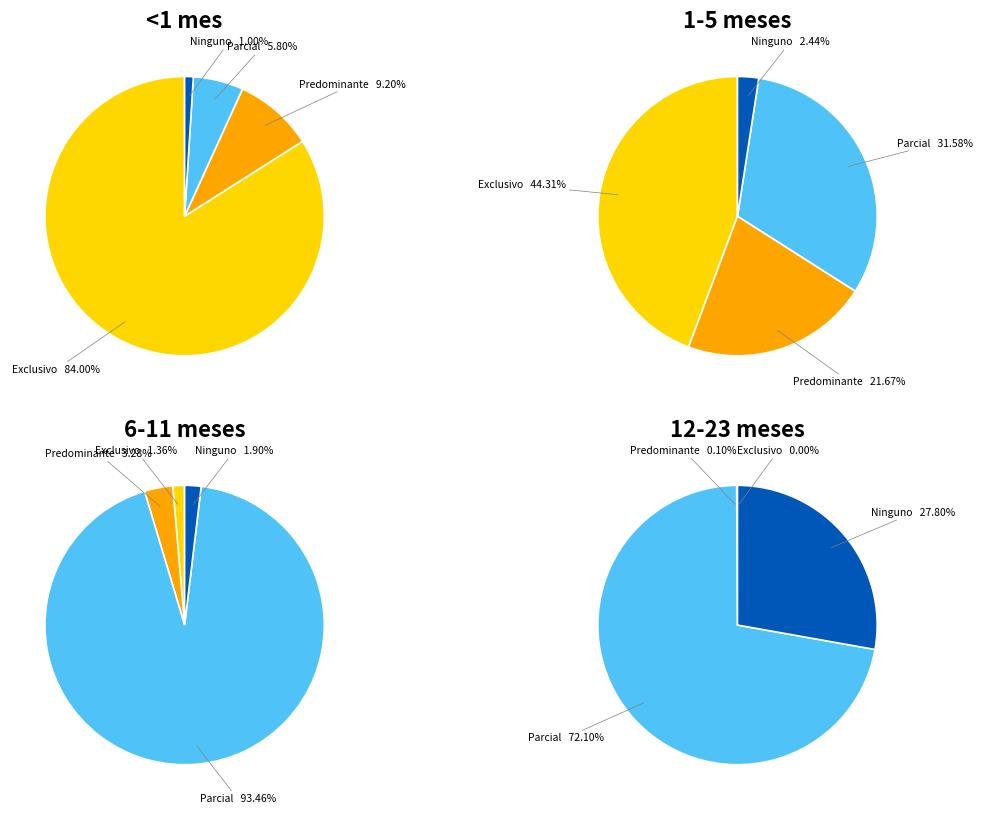

Which slice is the smallest?

Ninguno